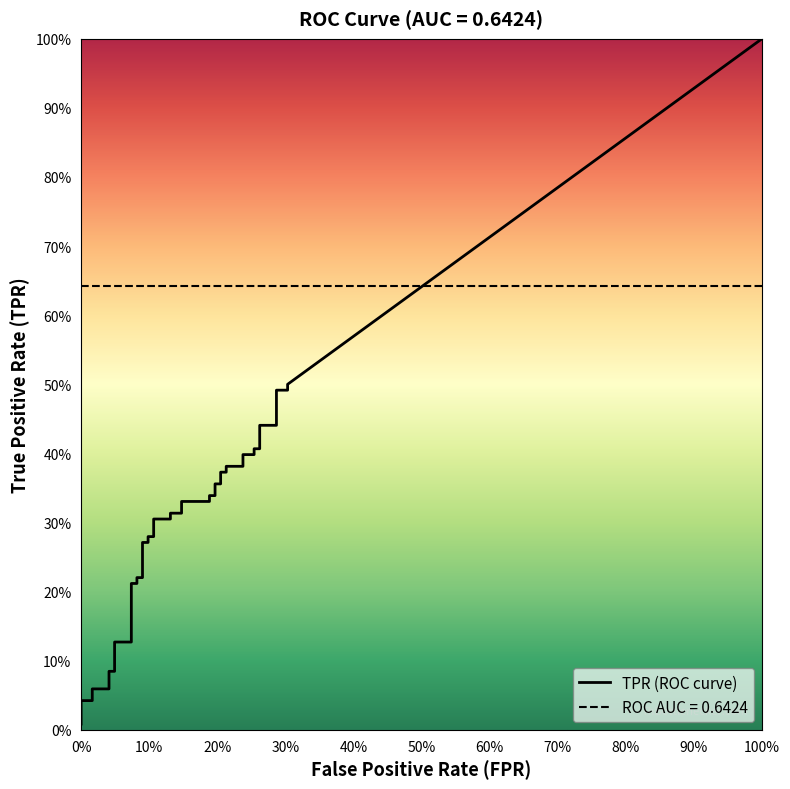

Which series has the largest total across all categories?

tpr